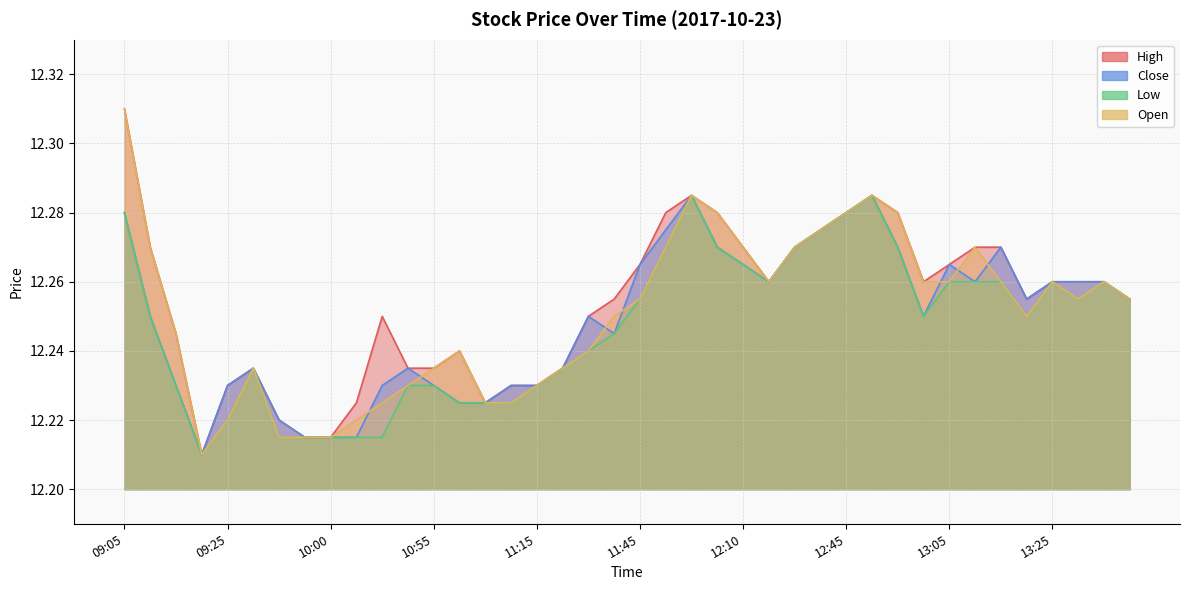

What is the value of the High point at the 13th from the left?

12.2